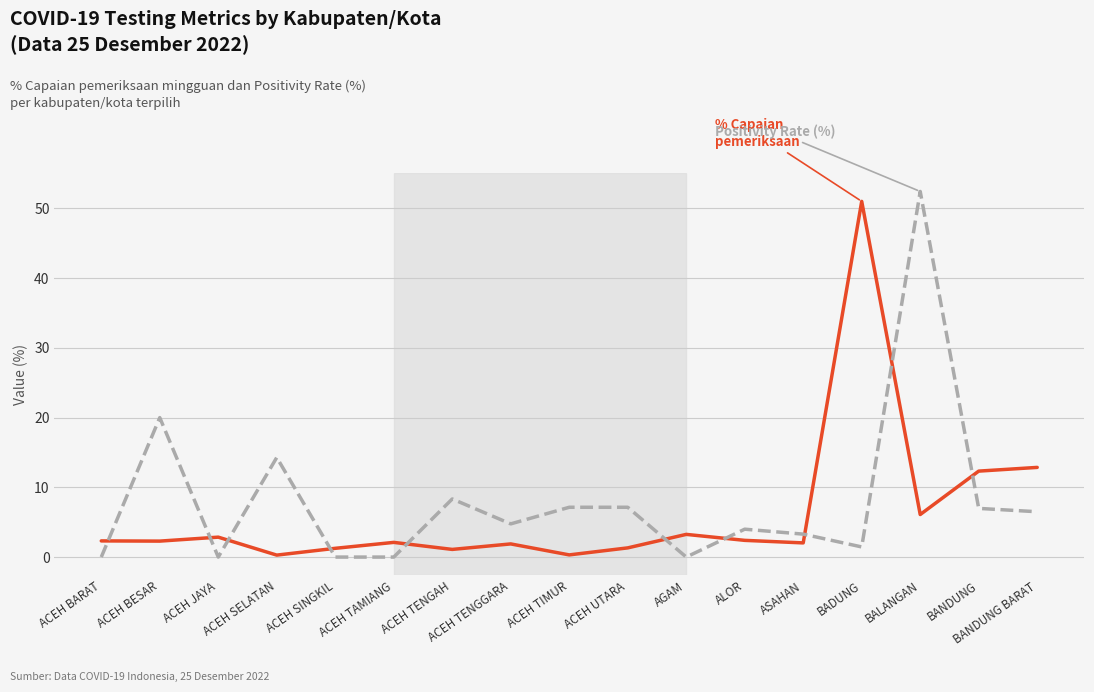

What is the difference between the highest and lowest values at BADUNG?

49.6